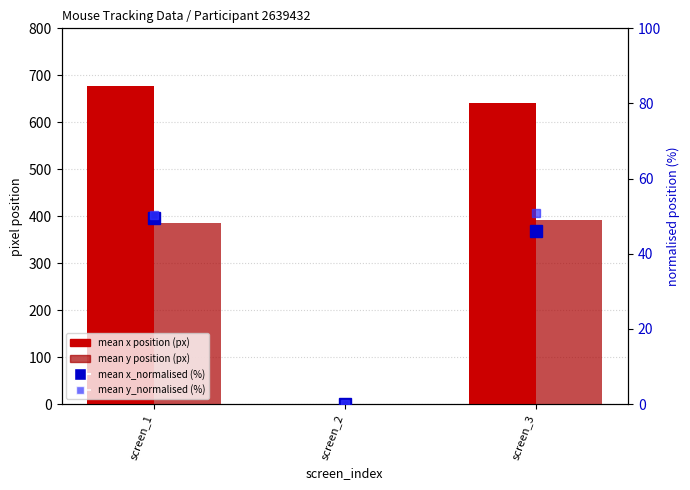

At which label does mean y position (px) reach its peak?

screen_3